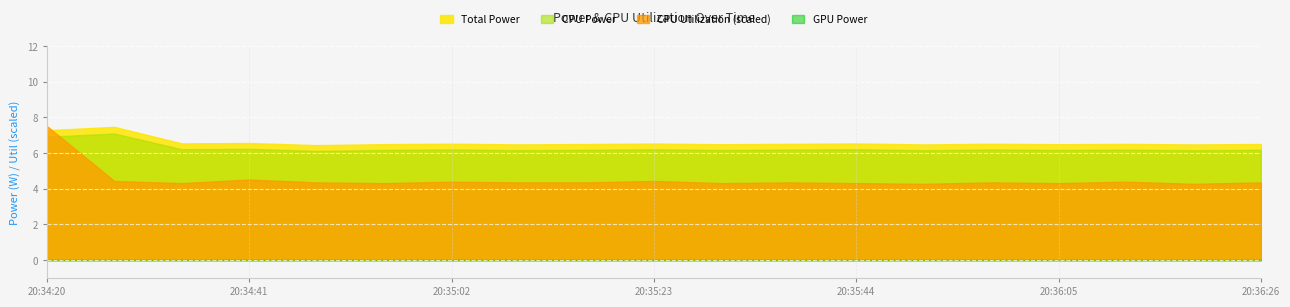

Between 20:34:27 and 20:35:51, which is larger?

20:34:27